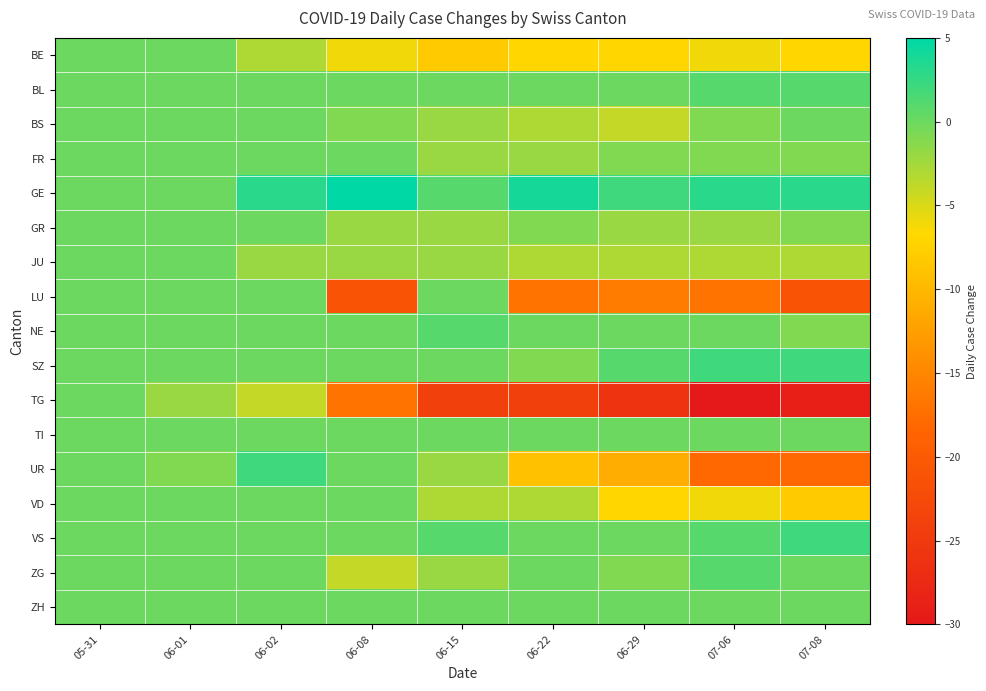

At 06-29, list the series in order from largest to smallest.

GE, SZ, BL, NE, TI, VS, ZH, FR, ZG, GR, JU, BS, BE, VD, UR, LU, TG